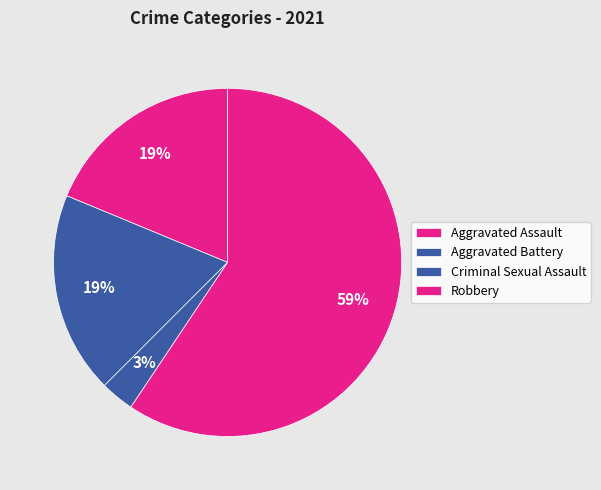

Count the number of slices in the pie.

4